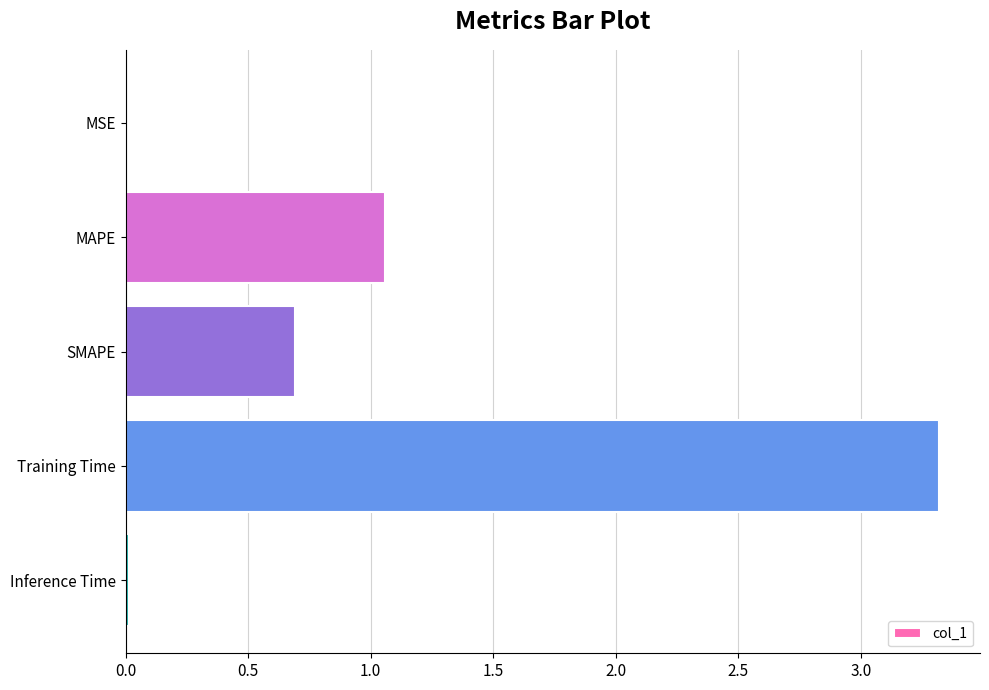

The chart shows a value of 0.7 at SMAPE. True or false?

True